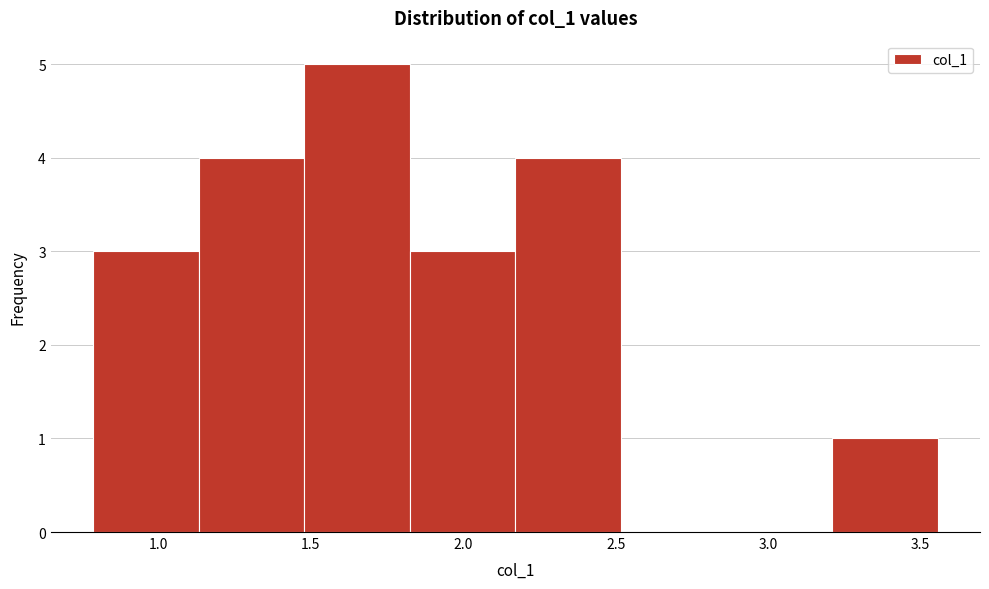

Reading left to right, list every bar in this chart as the range it spans on the x-axis followed by its height. Neither the bar edges nor the heights are printed on the chart, so give them approximately, as read against the axes.

0.80 to 1.15: 3
1.15 to 1.50: 4
1.50 to 1.80: 5
1.80 to 2.15: 3
2.15 to 2.50: 4
2.50 to 2.85: 0
2.85 to 3.20: 0
3.20 to 3.55: 1